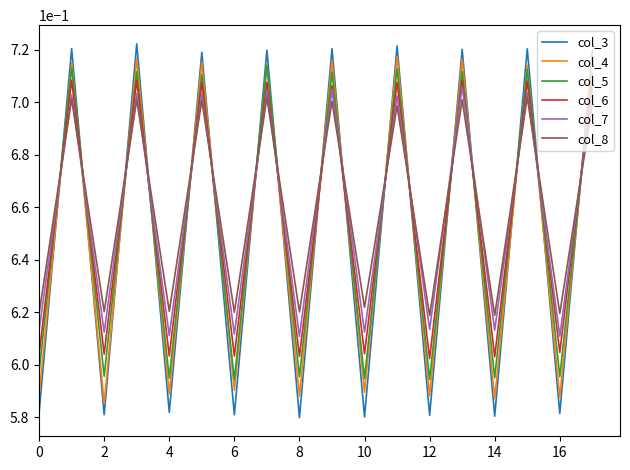

Which series ends up on top after the final intersection of col_3 and col_8?

col_3